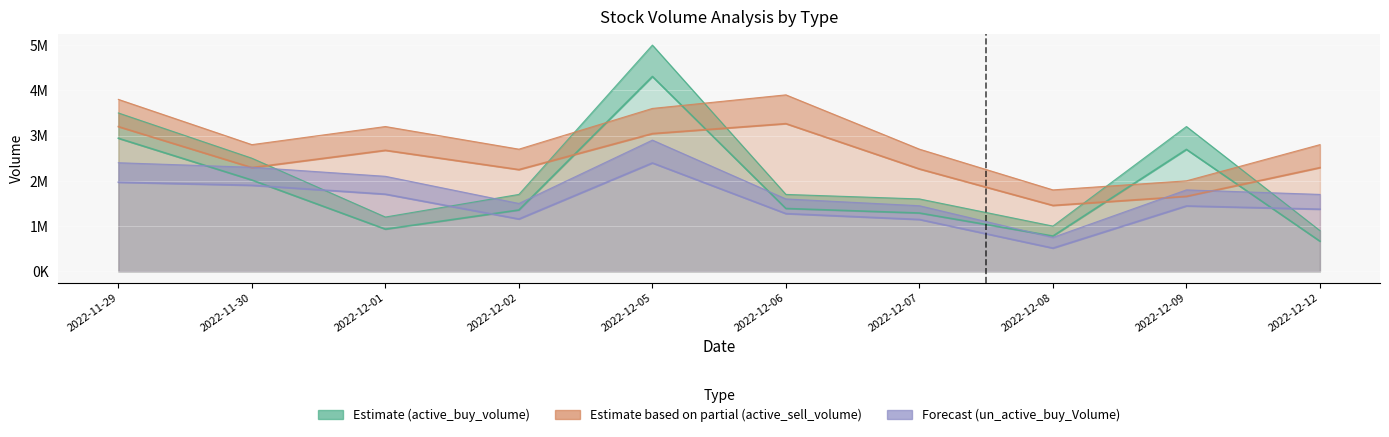

Rank the series by their average value, from highest to lowest.

active_sell_volume, active_buy_volume, un_active_buy_Volume